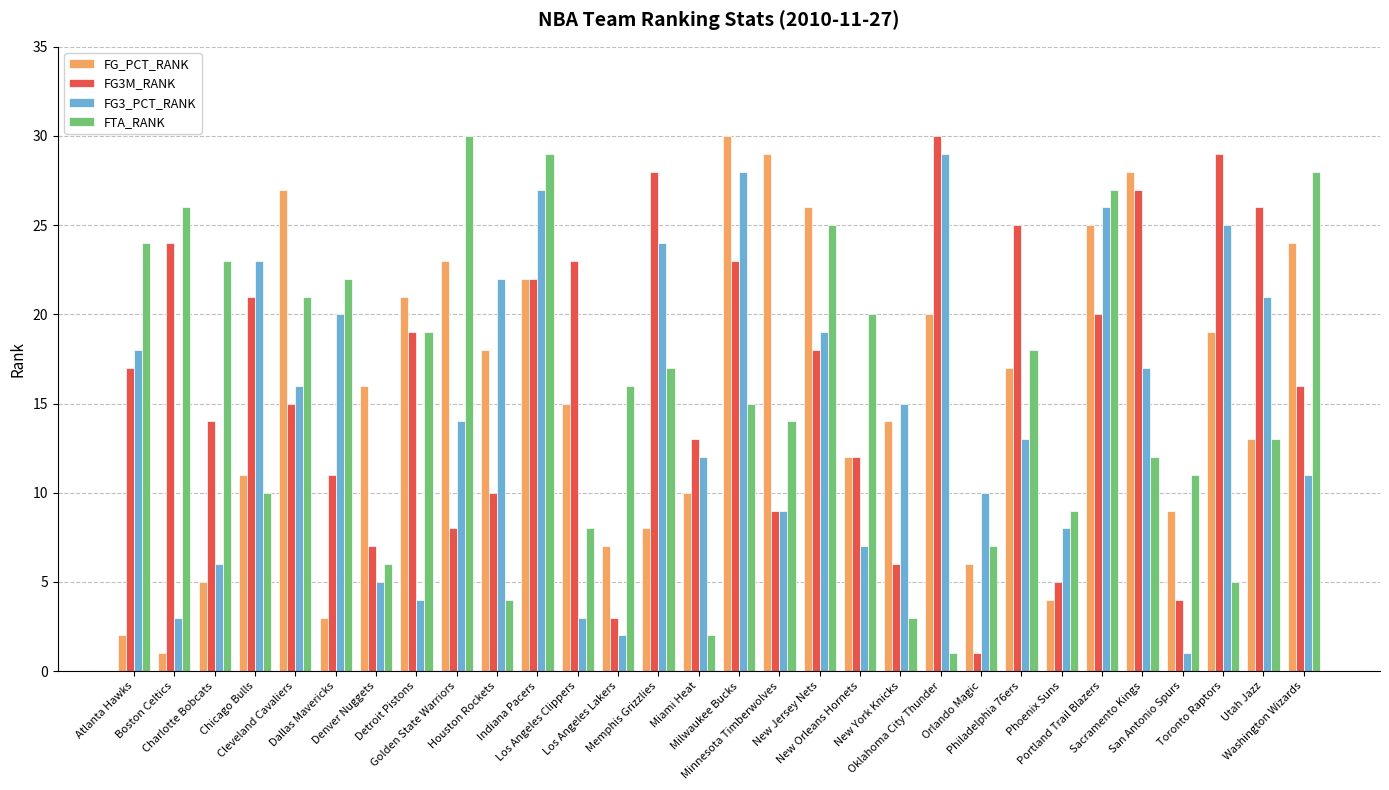

How many values in the FG_PCT_RANK series are below 16?

15